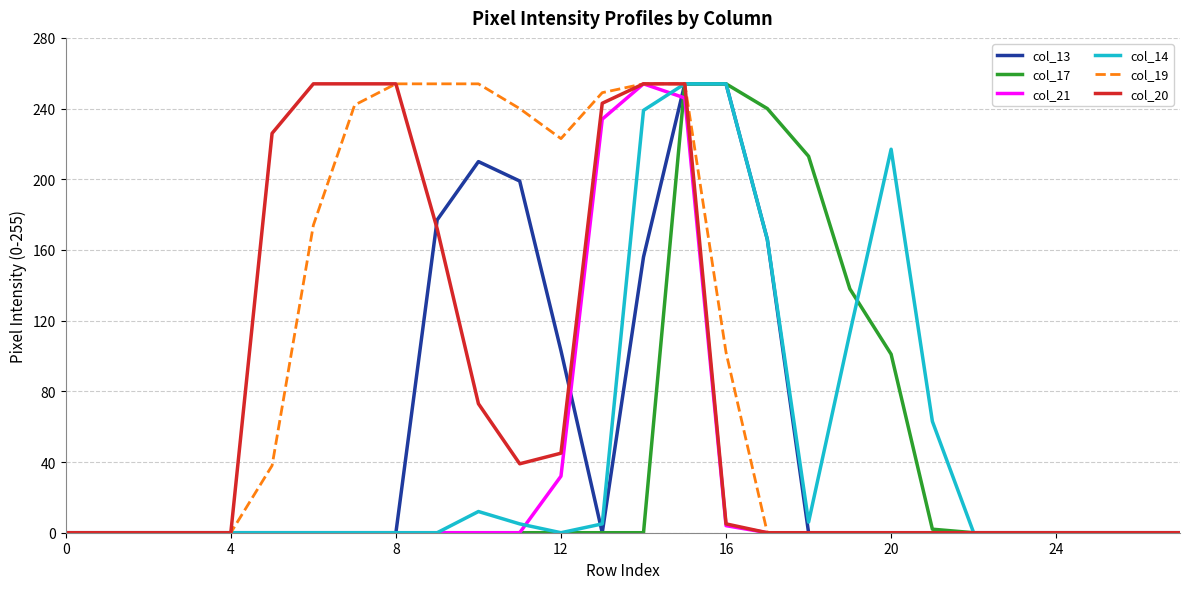

Which series has the largest total across all categories?

col_19